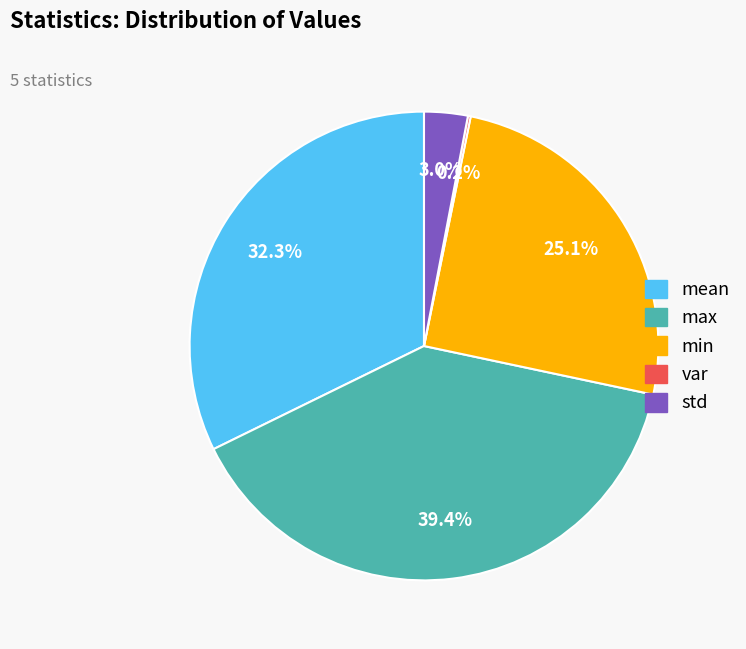

To the nearest percent, what is the difference between the largest and smallest slice percentages?

39%